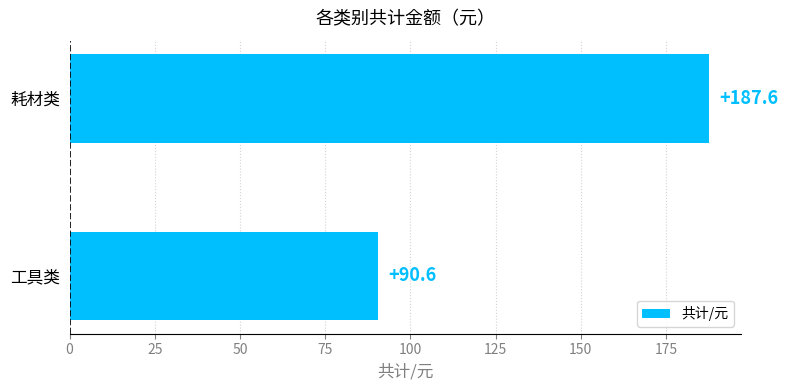

Rank the categories by value from lowest to highest.

工具类, 耗材类